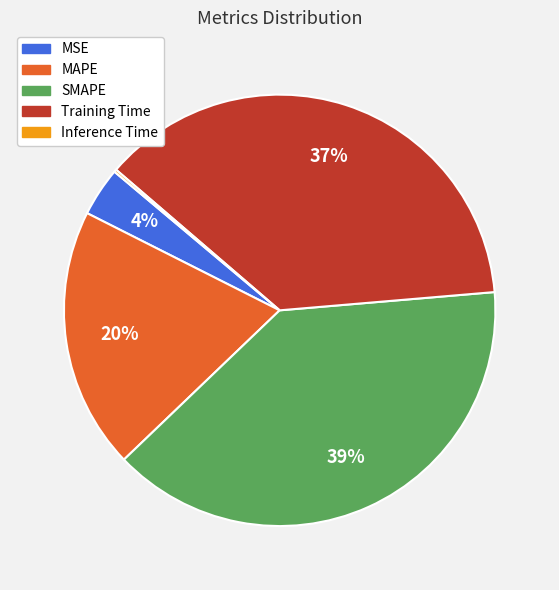

Approximately how many times larger is the value at MSE compared to MAPE?

0.2